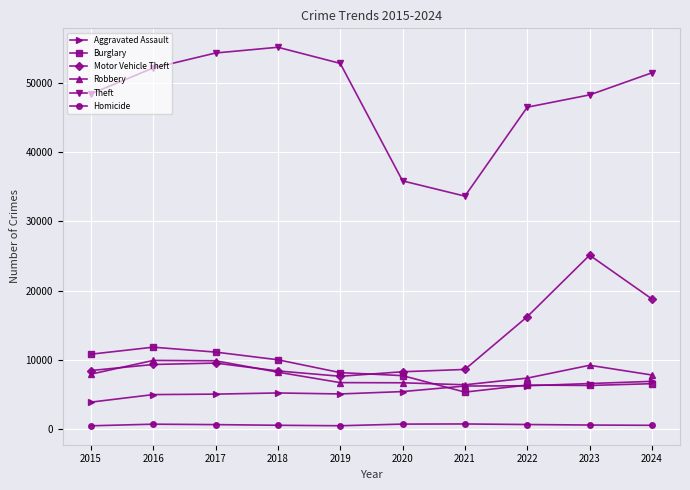

List the series in order of their peak value, highest first.

Theft, Motor Vehicle Theft, Burglary, Robbery, Aggravated Assault, Homicide